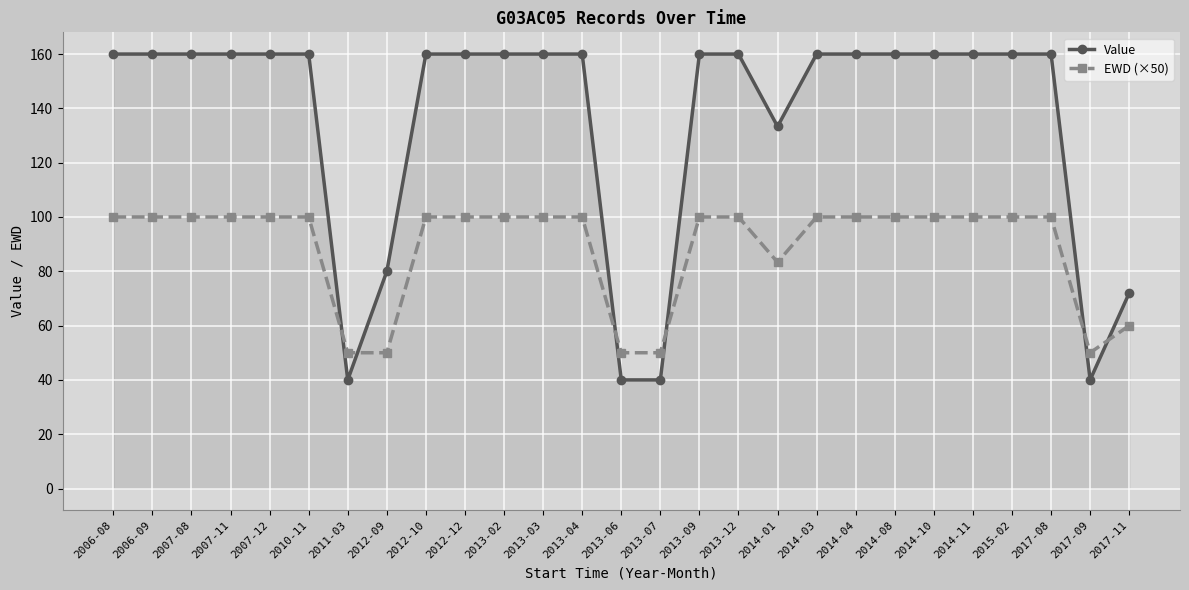

Is the value of Value at 2013-04 greater than the value of EWD (×50) at 2007-12?

Yes